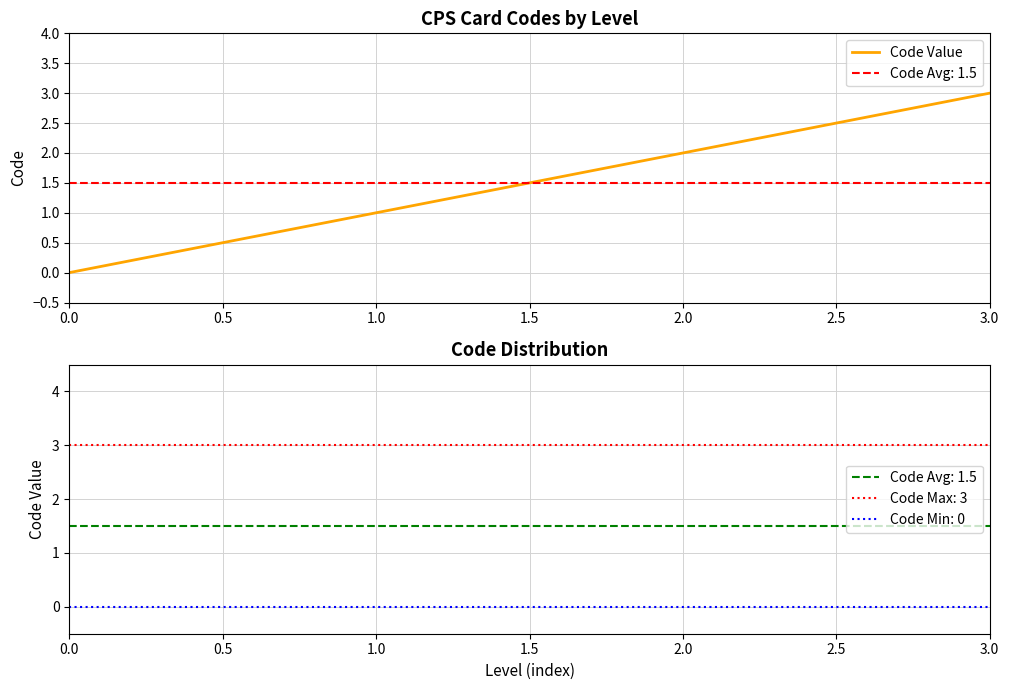

Rank the categories by Code Value value from highest to lowest.

3.0, 2.0, 1.0, 0.0